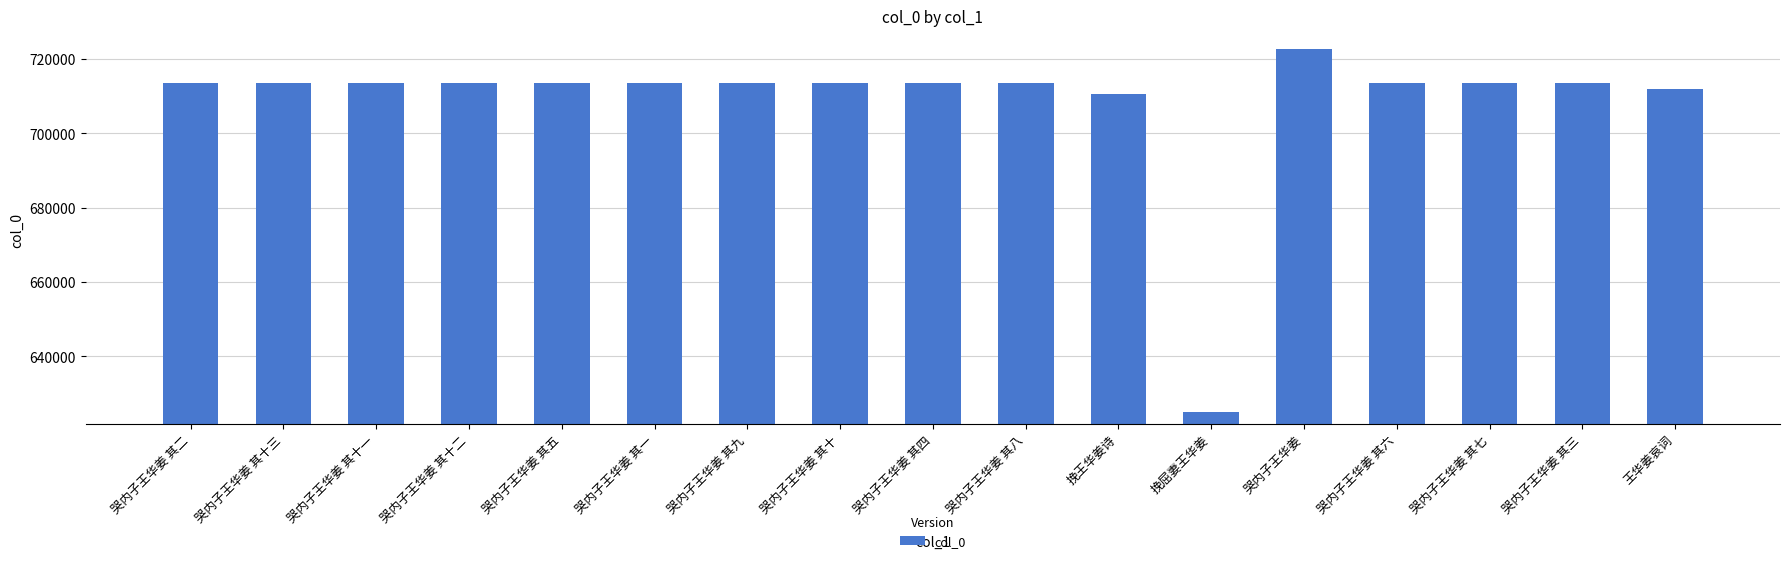

What is the minimum value shown in the chart?

624993